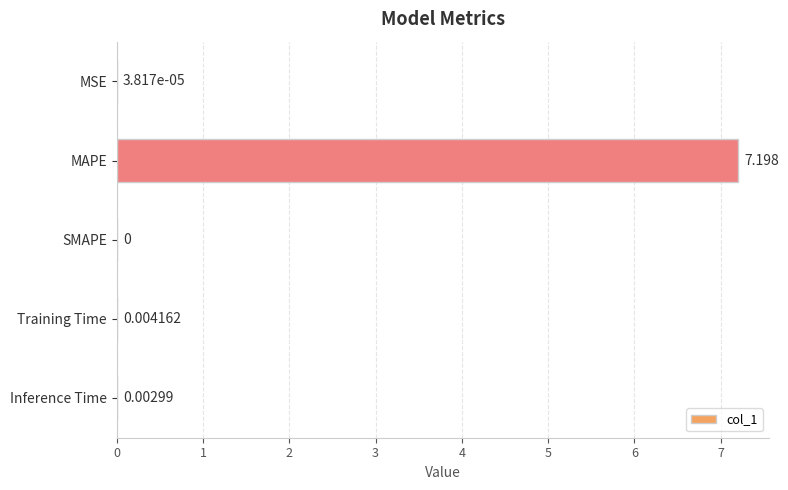

At which label is the value closest to 3?

Training Time